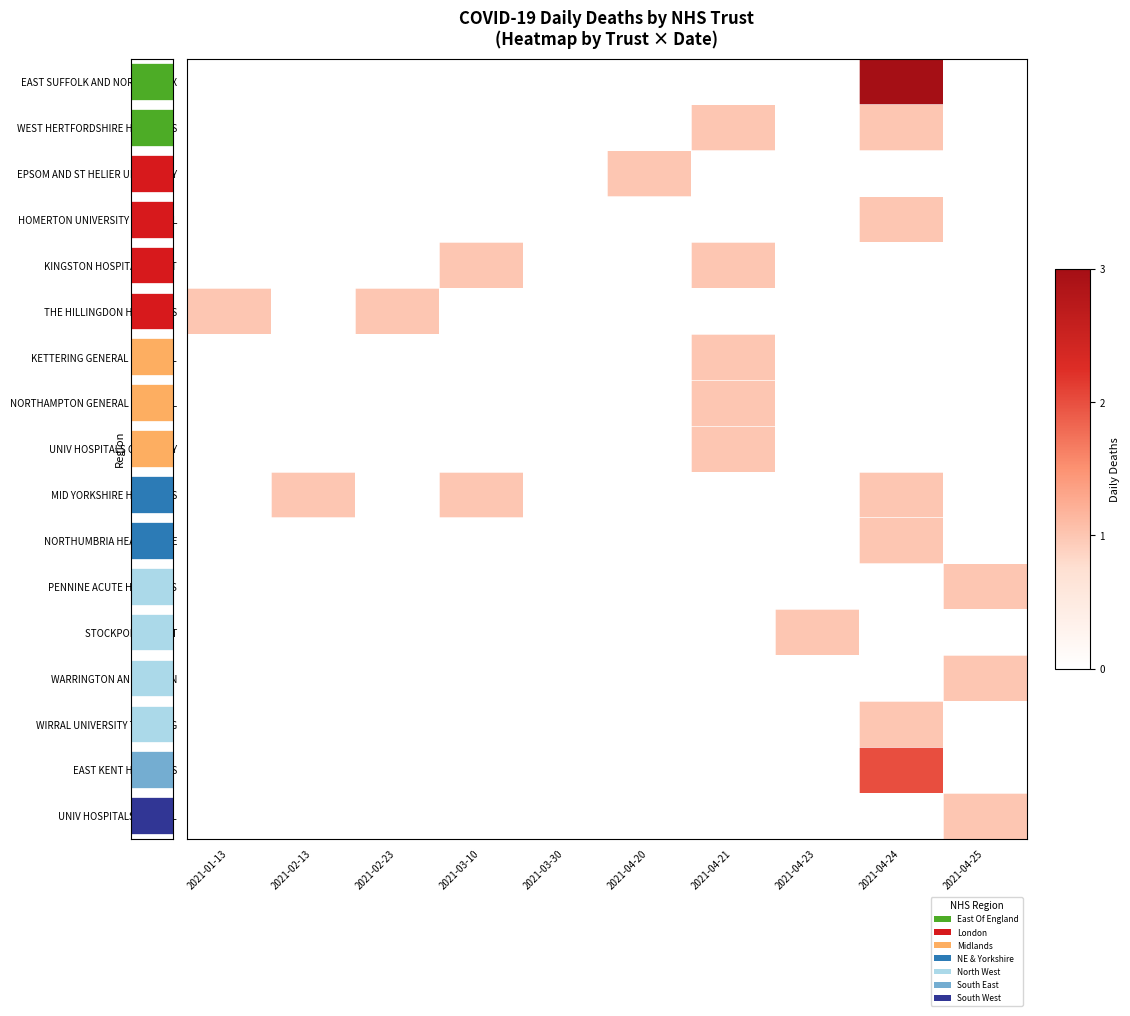

Which has a higher value, 2021-03-10 or 2021-04-25?

2021-03-10